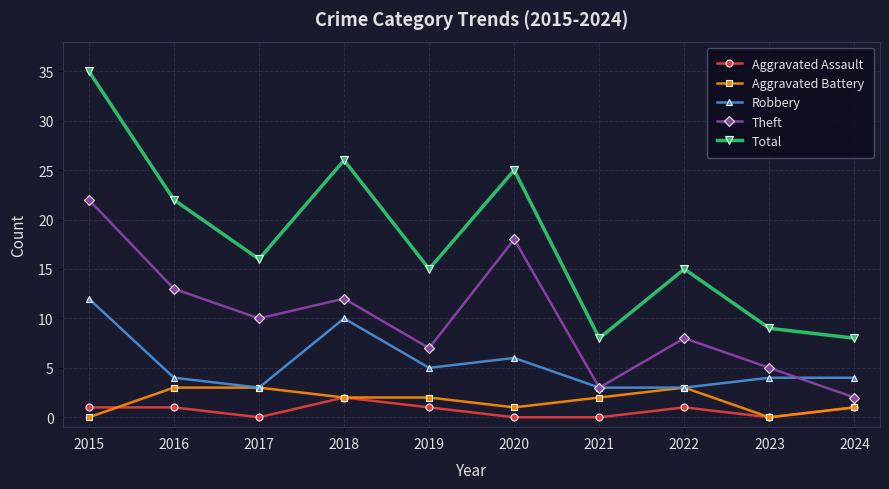

List the series in order of their peak value, highest first.

Total, Theft, Robbery, Aggravated Battery, Aggravated Assault